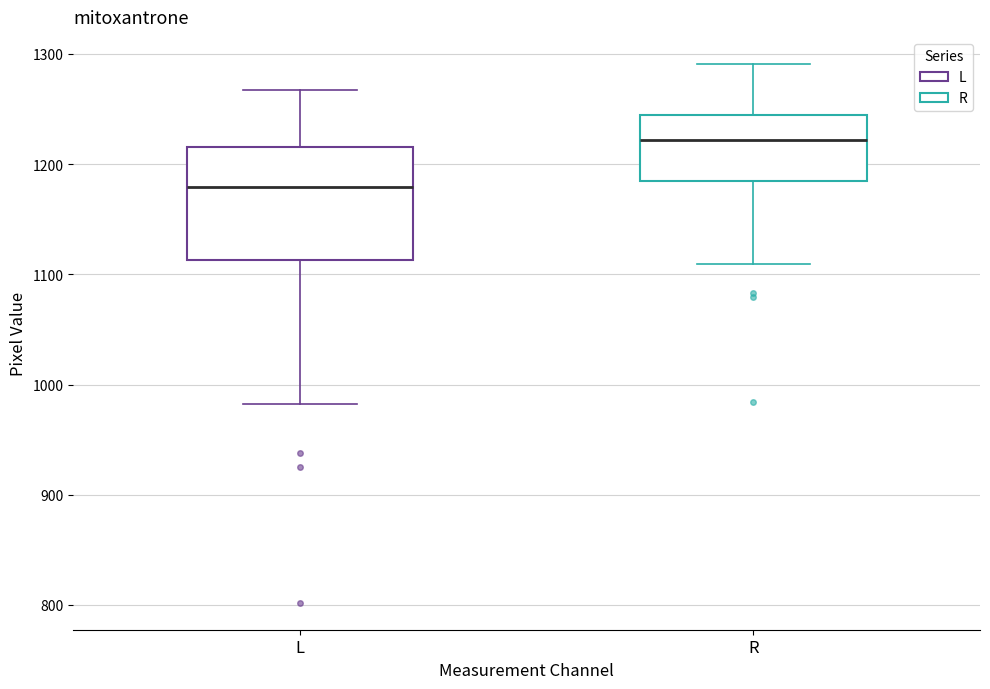

Reading left to right, read every box against the y-axis: the position of its median line, the range the box covers, and the ends of its whiskers. The values are not printed on the chart, so give them approximately, as read against the axis.

L: median 1180, box 1110 to 1220, whiskers 980 to 1270
R: median 1220, box 1180 to 1240, whiskers 1110 to 1290